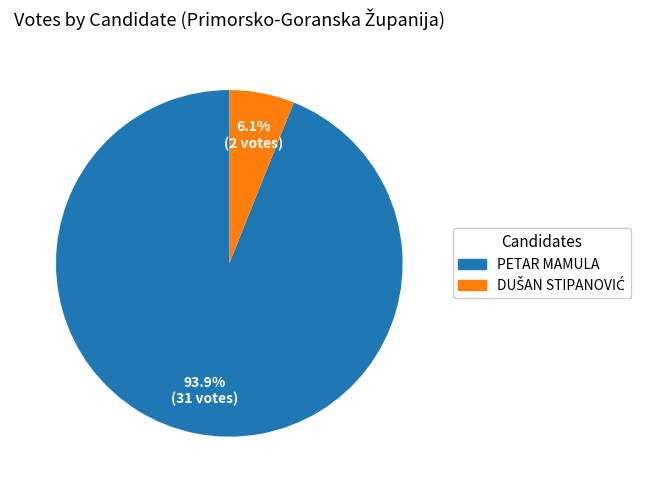

Is there any slice that represents more than half of the pie?

Yes